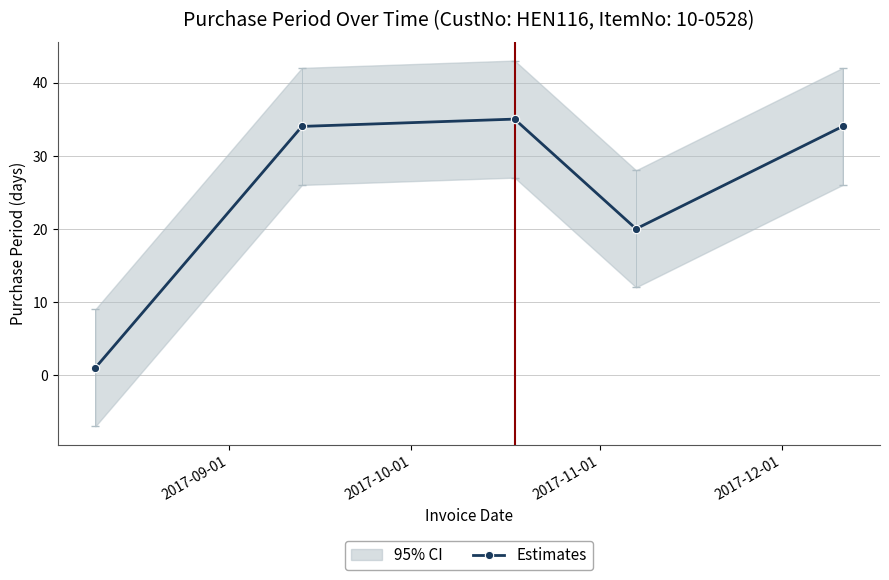

How many points are higher than both their immediate neighbors (excluding endpoints)?

1